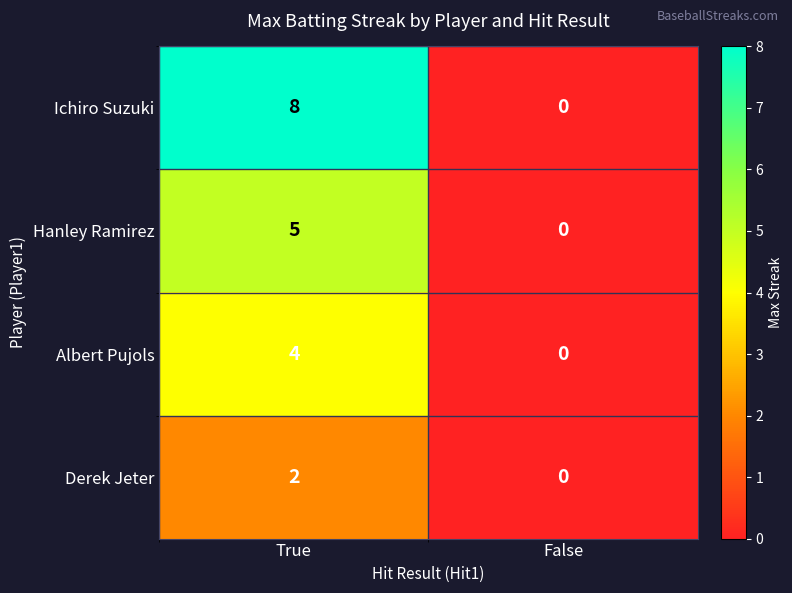

Which series has the largest total across all categories?

Ichiro Suzuki